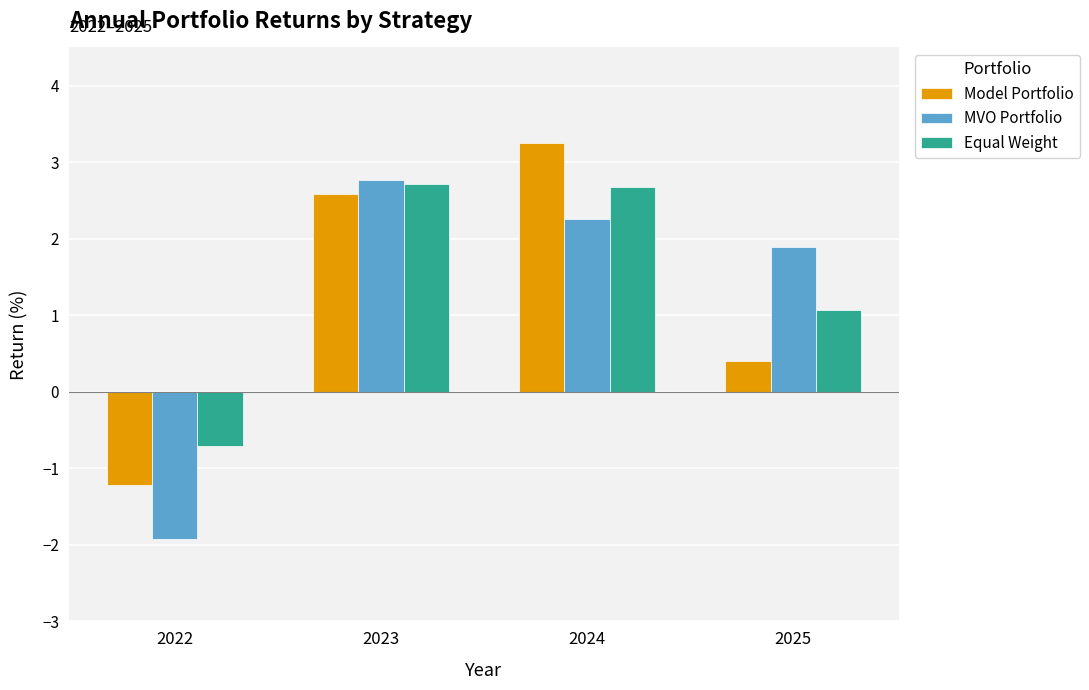

What are all the series names shown in the legend?

Model Portfolio, MVO Portfolio, Equal Weight